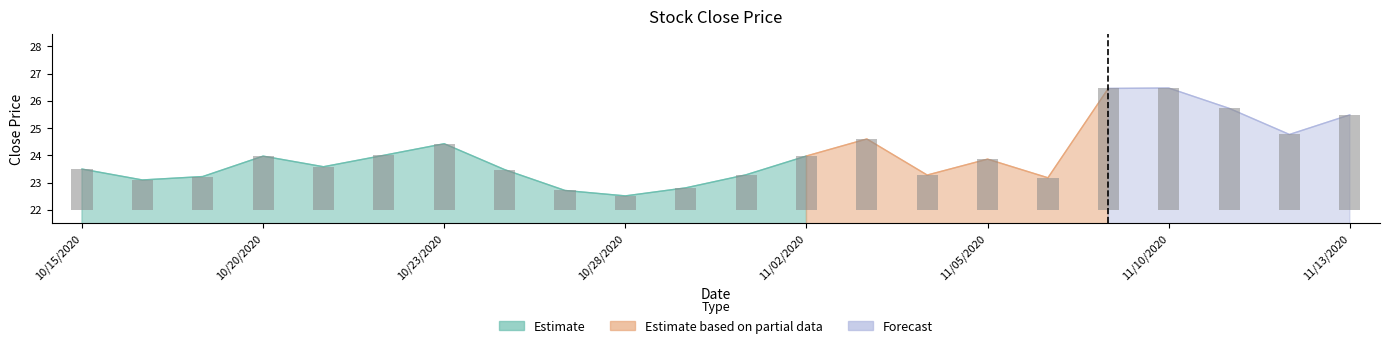

List the labels in order of value, smallest first.

10/28/2020, 10/27/2020, 10/29/2020, 10/16/2020, 11/06/2020, 10/19/2020, 11/04/2020, 10/30/2020, 10/26/2020, 10/15/2020, 10/21/2020, 11/05/2020, 10/20/2020, 11/02/2020, 10/22/2020, 10/23/2020, 11/03/2020, 11/12/2020, 11/13/2020, 11/11/2020, 11/09/2020, 11/10/2020